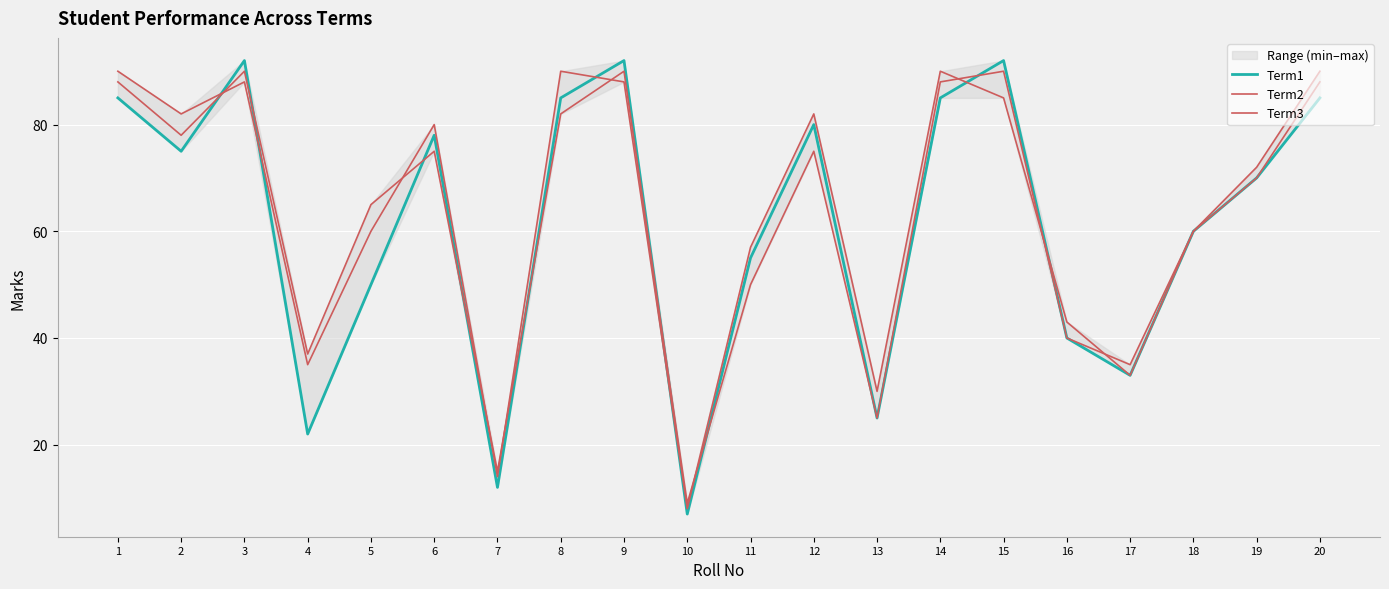

Where is the first local minimum for Term1?

2